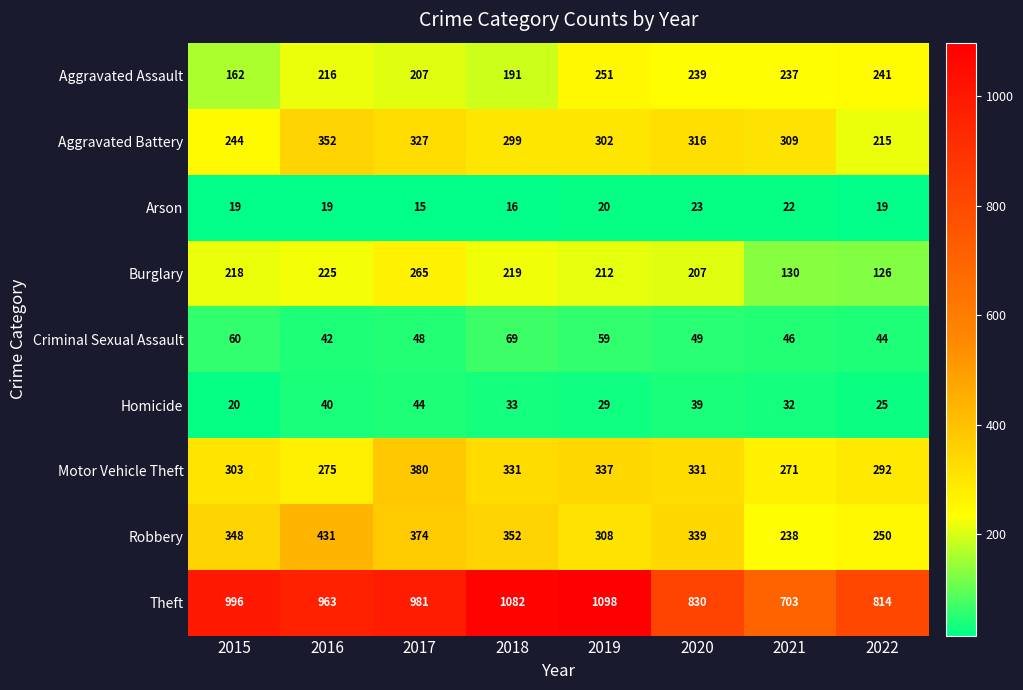

Is it true that Arson equals 8 at 2022?

False